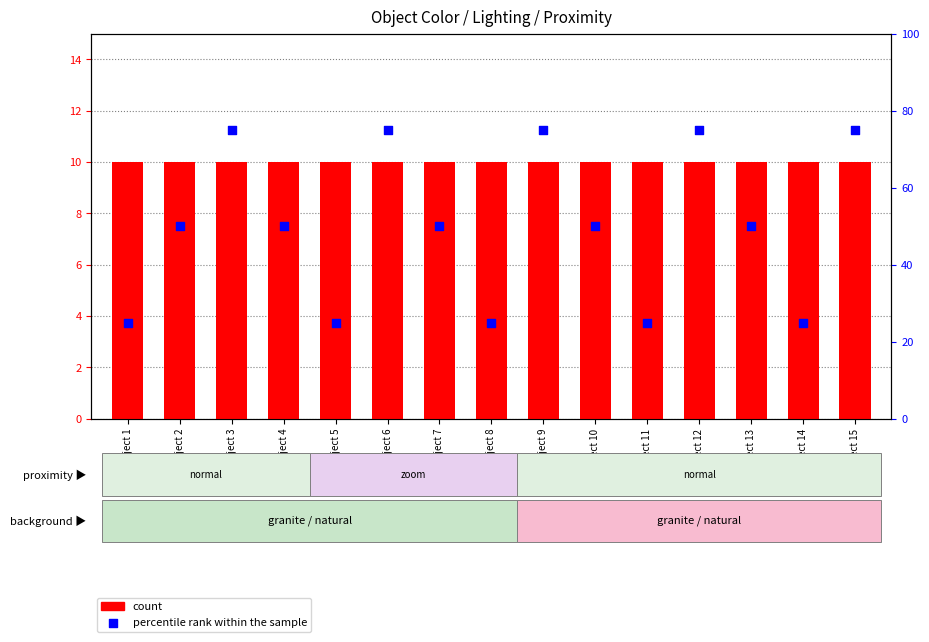

What are all the series names shown in the legend?

count, percentile rank within the sample